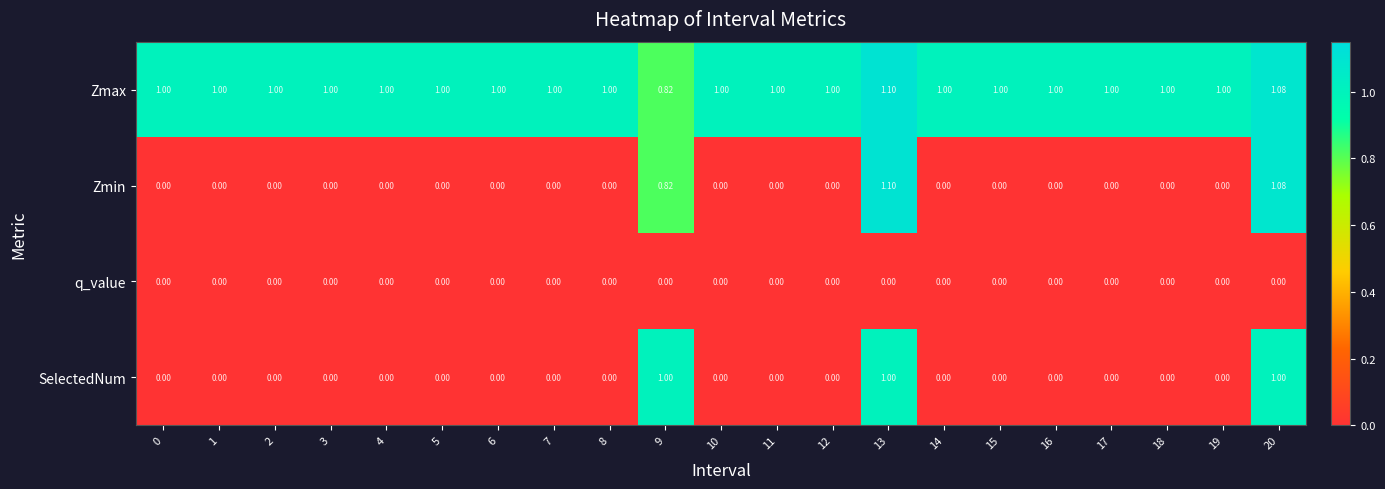

Which series has the largest total across all categories?

Zmax